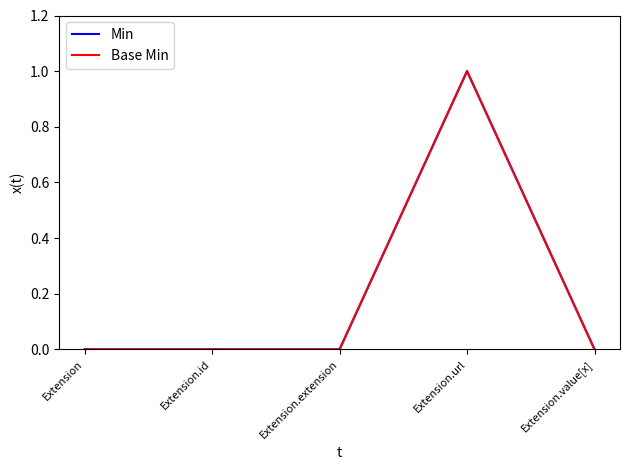

At Extension.value[x], list the series in order from largest to smallest.

Min, Base Min